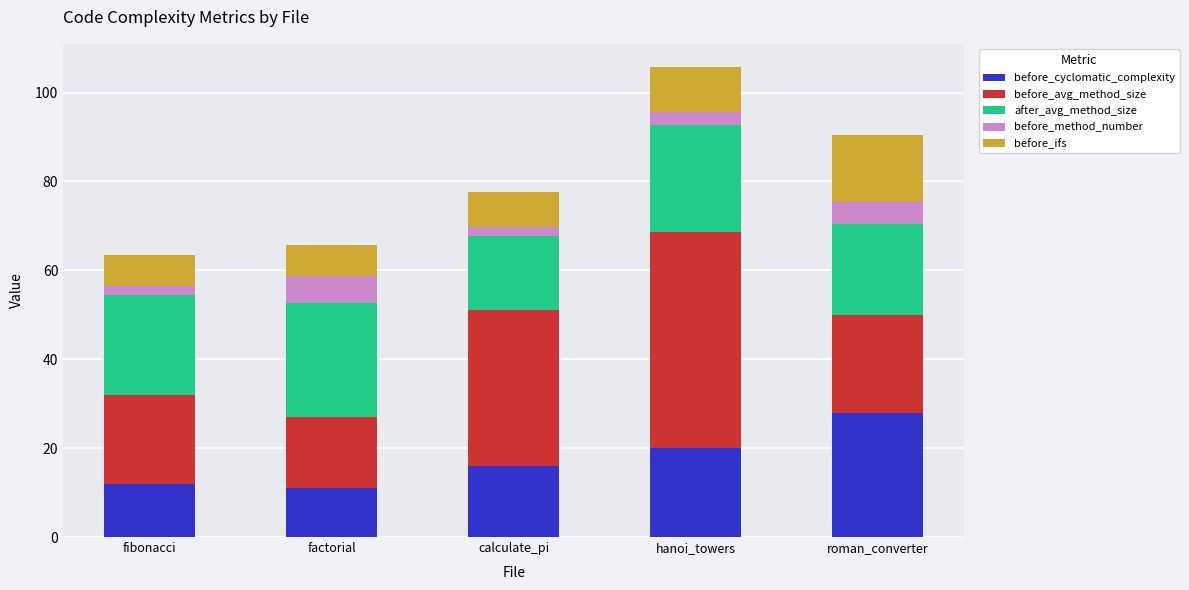

True or false: before_cyclomatic_complexity has a value of 28.2 at hanoi_towers.

False